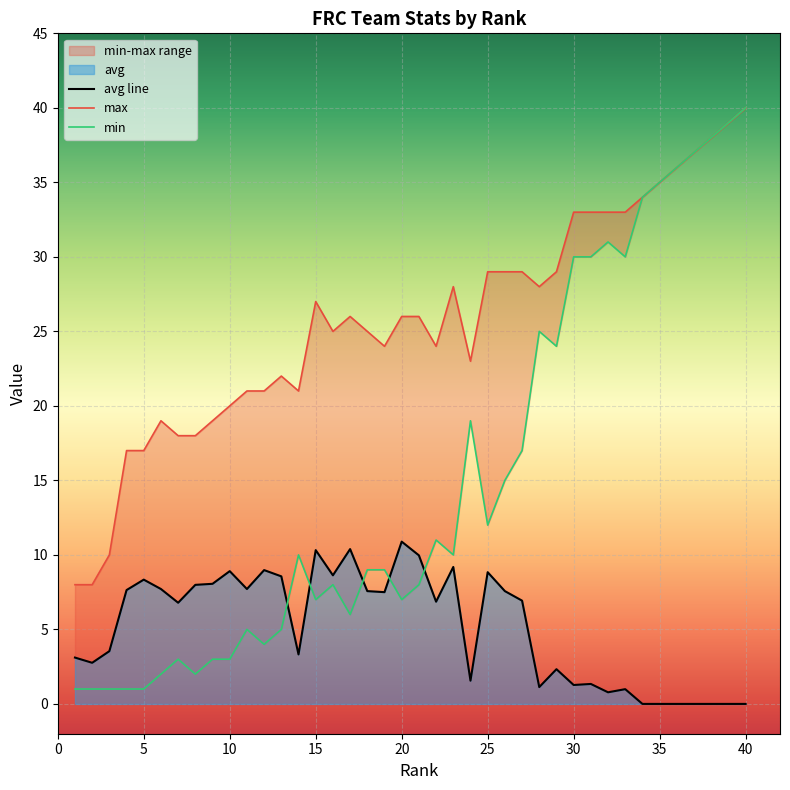

How many values in the min series are below 10?

20